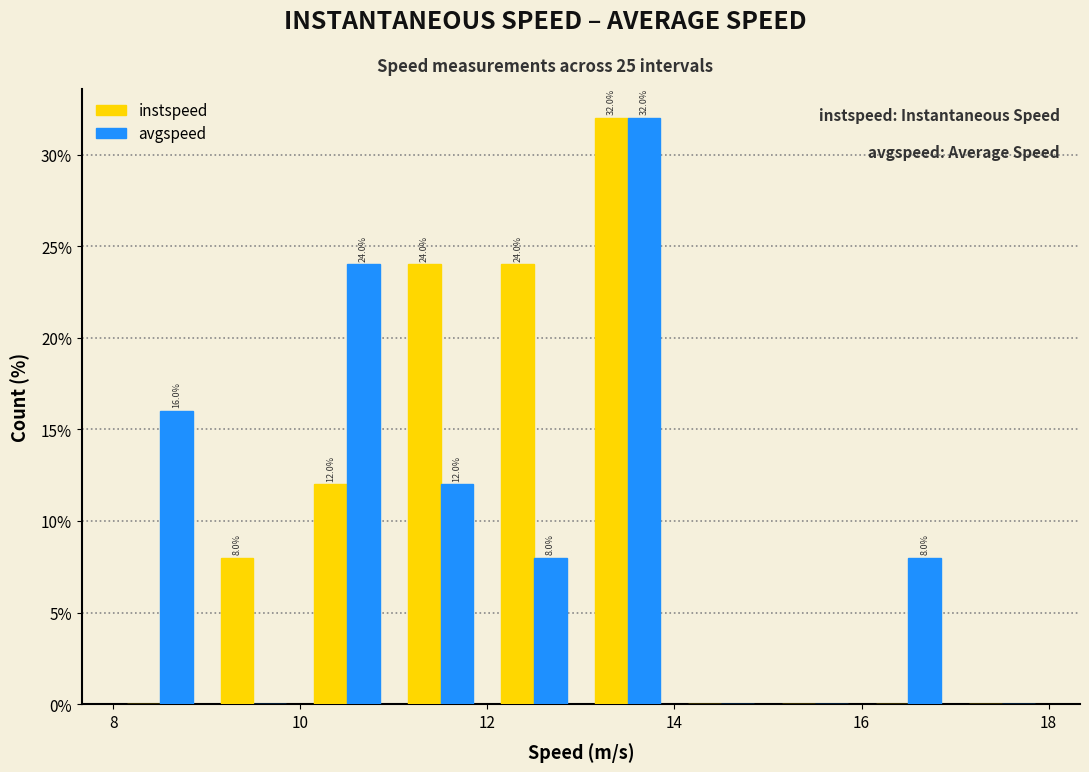

In the instspeed series, which range on the x-axis has the tallest bar?

13 to 14